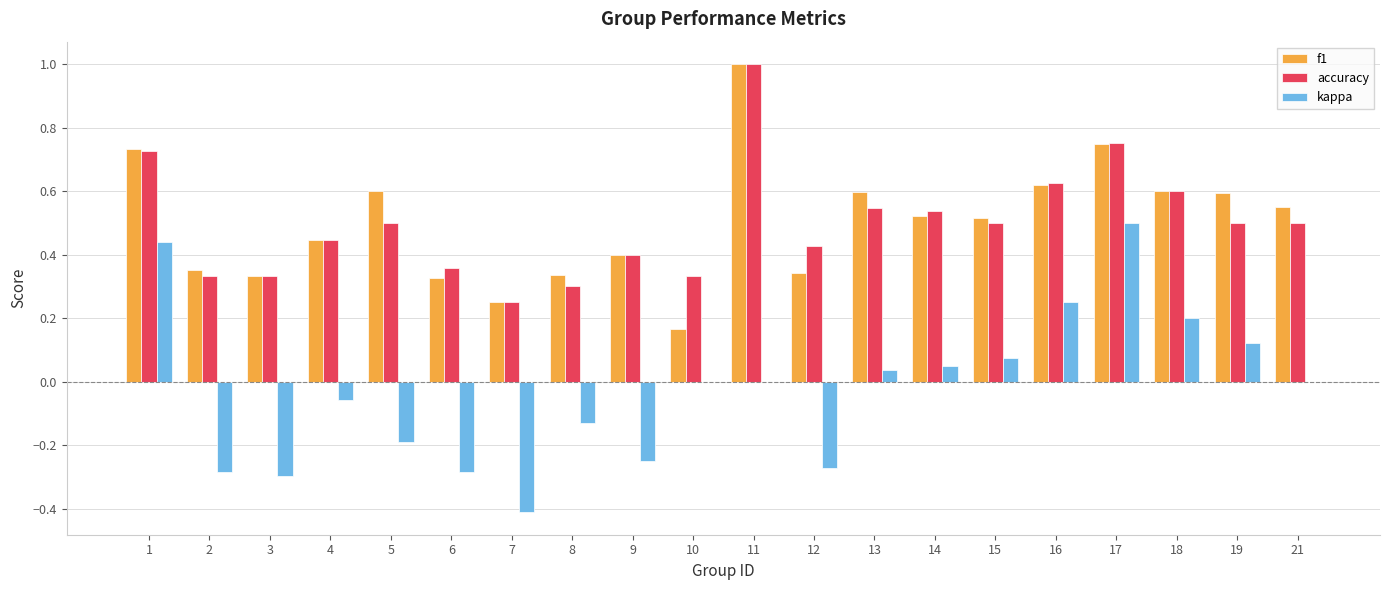

Is it true that kappa equals -0.4 at 6?

False